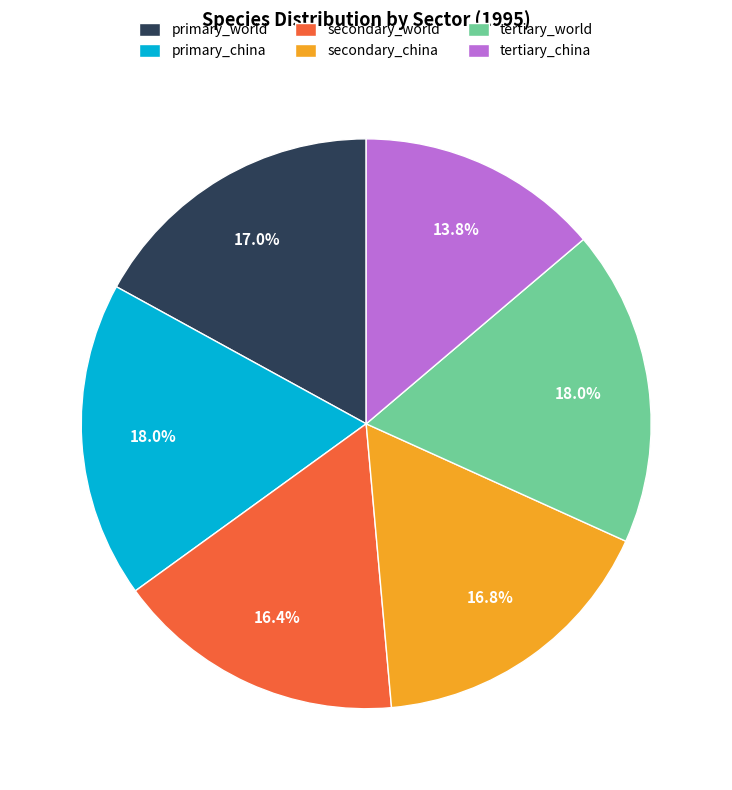

To the nearest percent, what percentage of the pie is primary_china?

18%